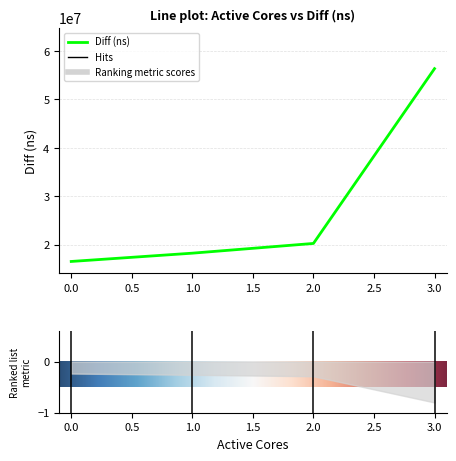

How many distinct data groups are displayed?

1